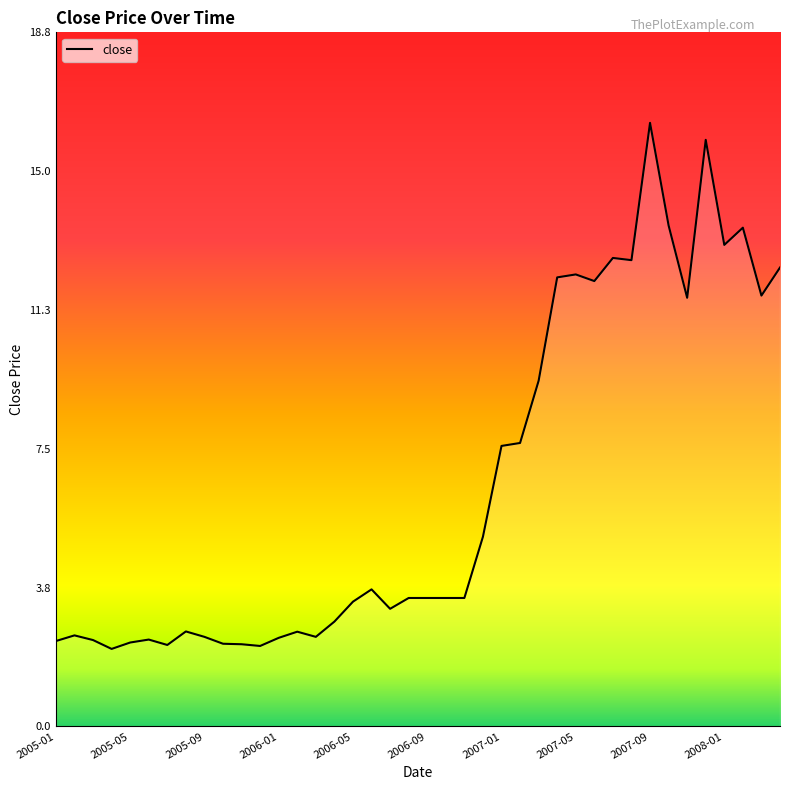

What is the maximum value shown in the chart?

16.3